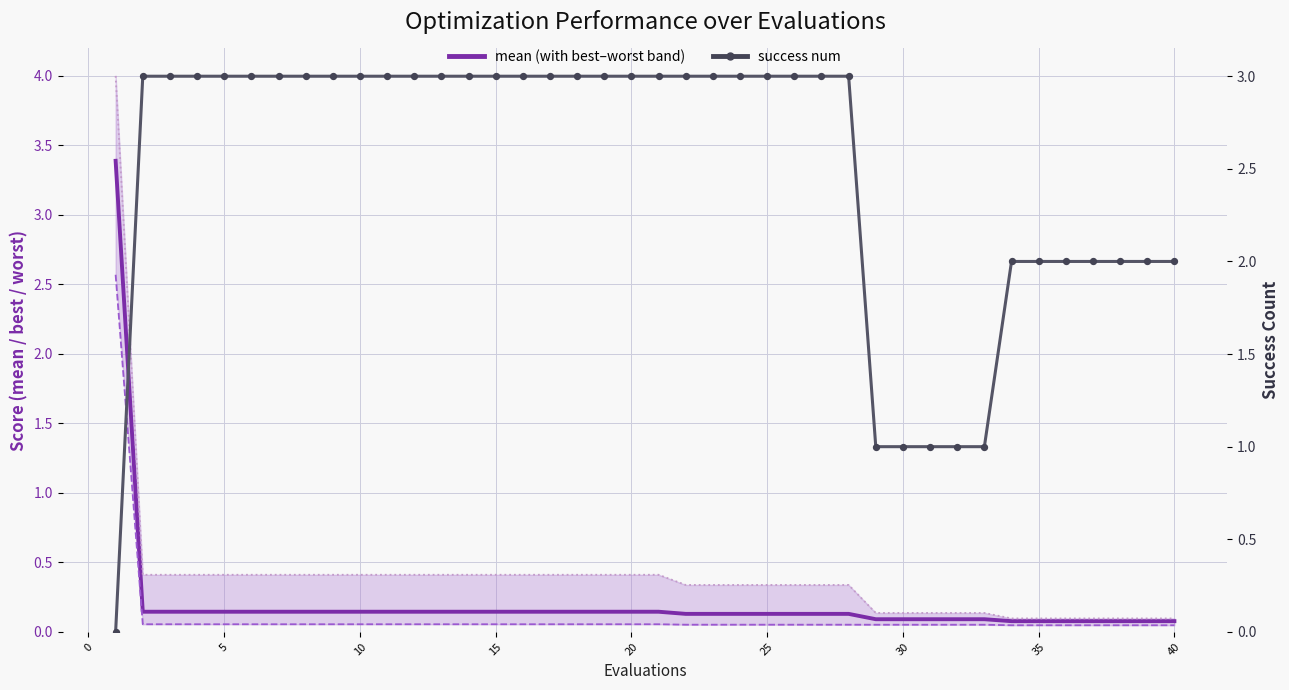

Which series has the largest total across all categories?

success num